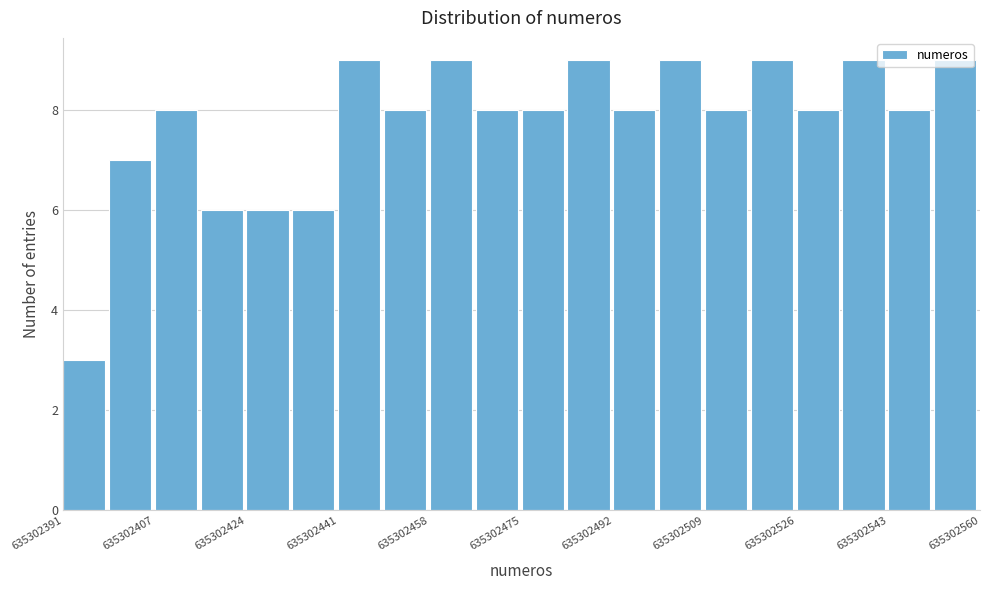

How tall is the bar that spans 635302518 to 635302526 on the x-axis? Neither the bar edges nor the heights are printed on the chart, so give them approximately, as read against the axes.

9